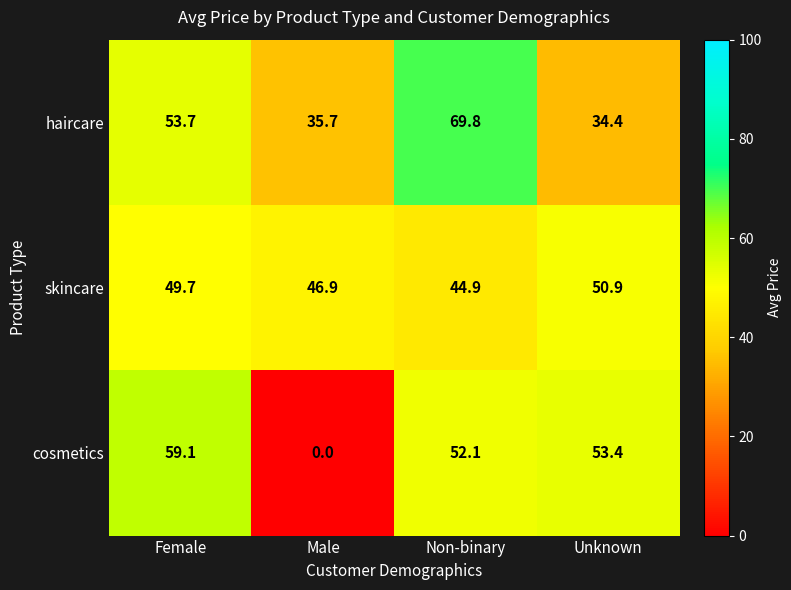

Reading right to left, transcribe all the data shown in this chart.

haircare: 34.4	69.8	35.7	53.7
skincare: 50.9	44.9	46.9	49.7
cosmetics: 53.4	52.1	0.0	59.1